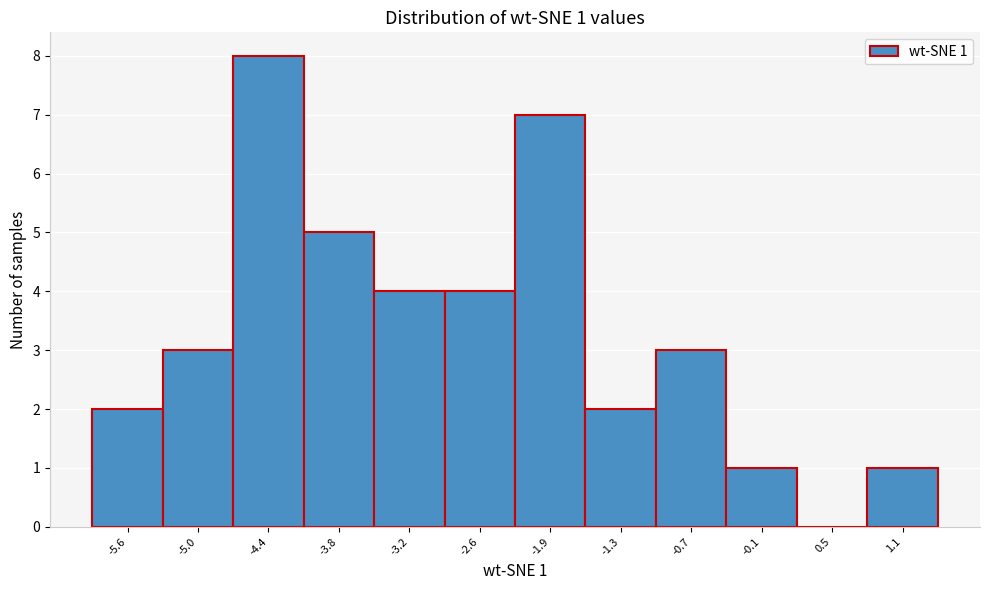

Reading left to right, extract all data points from this chart.

-5.6=2	-5.0=3	-4.4=8	-3.8=5	-3.2=4	-2.6=4	-1.9=7	-1.3=2	-0.7=3	-0.1=1	0.5=0	1.1=1